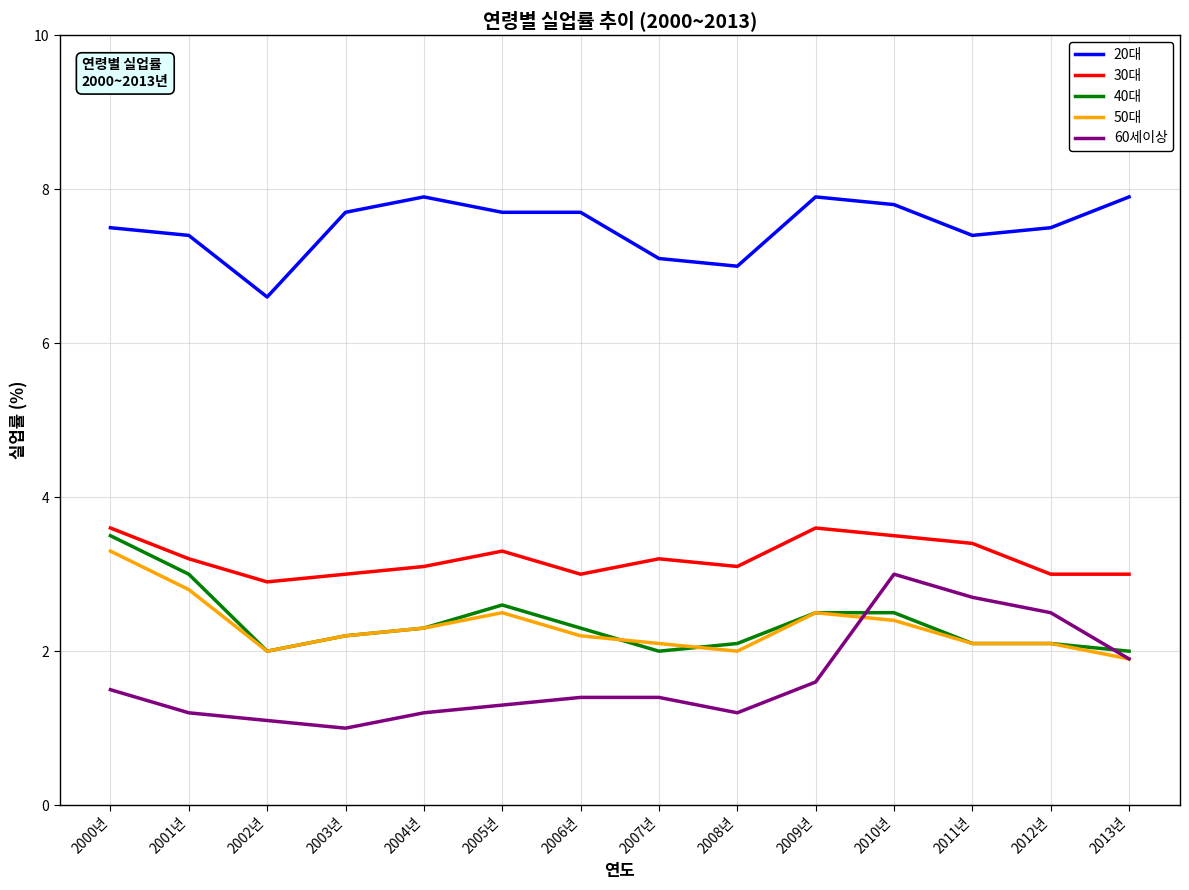

Reading left to right, transcribe all the data shown in this chart.

20대: 7.5	7.4	6.6	7.7	7.9	7.7	7.7	7.1	7.0	7.9	7.8	7.4	7.5	7.9
30대: 3.6	3.2	2.9	3.0	3.1	3.3	3.0	3.2	3.1	3.6	3.5	3.4	3.0	3.0
40대: 3.5	3.0	2.0	2.2	2.3	2.6	2.3	2.0	2.1	2.5	2.5	2.1	2.1	2.0
50대: 3.3	2.8	2.0	2.2	2.3	2.5	2.2	2.1	2.0	2.5	2.4	2.1	2.1	1.9
60세이상: 1.5	1.2	1.1	1.0	1.2	1.3	1.4	1.4	1.2	1.6	3.0	2.7	2.5	1.9